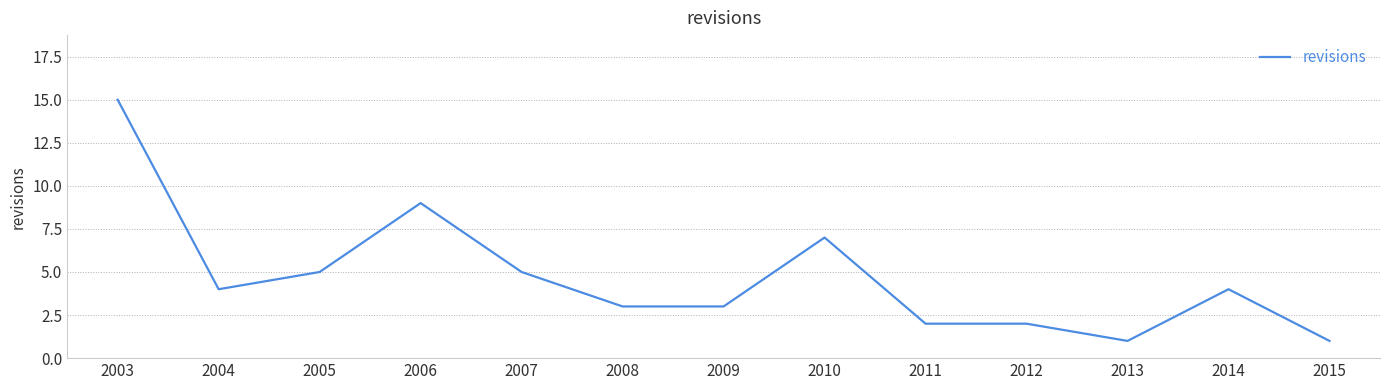

Read the value at 2011.

2